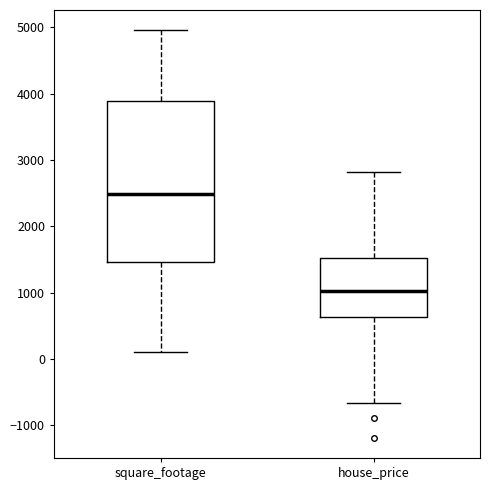

Reading left to right, read every box against the y-axis: the position of its median line, the range the box covers, and the ends of its whiskers. The values are not printed on the chart, so give them approximately, as read against the axis.

square_footage: median 2500, box 1500 to 3900, whiskers 100 to 5000
house_price: median 1000, box 600 to 1500, whiskers -700 to 2800